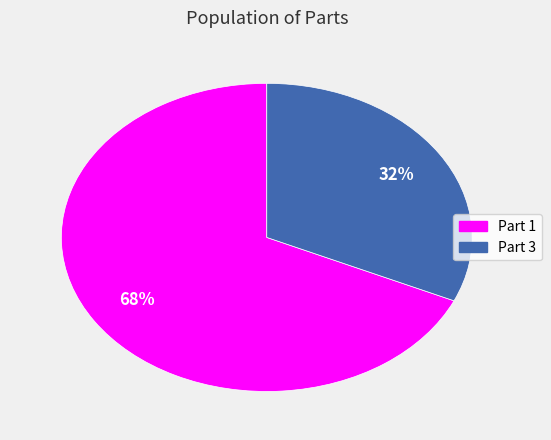

To the nearest percent, what is the average slice percentage?

50%